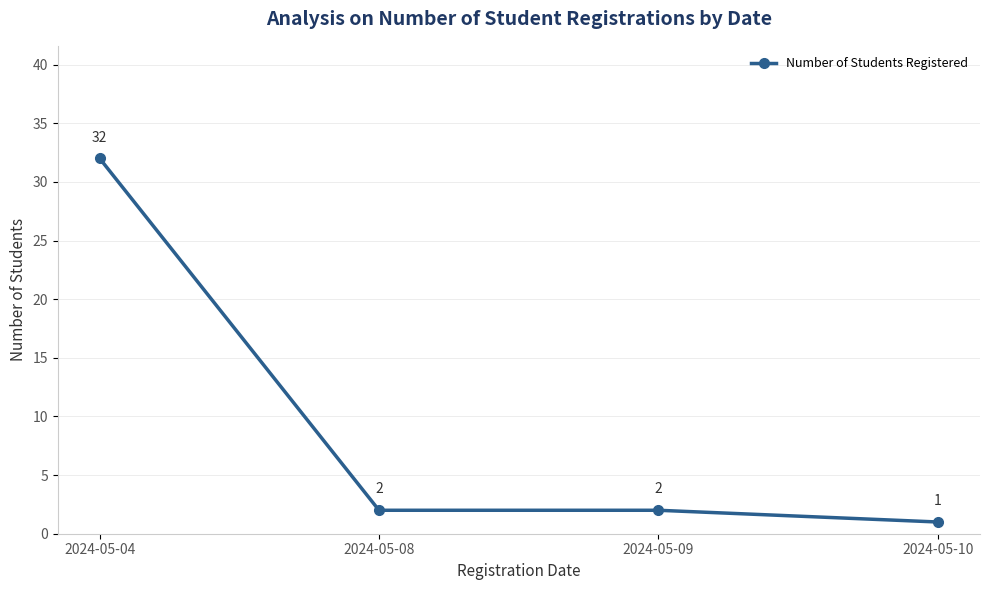

The chart shows a value of 12 at 2024-05-04. True or false?

False